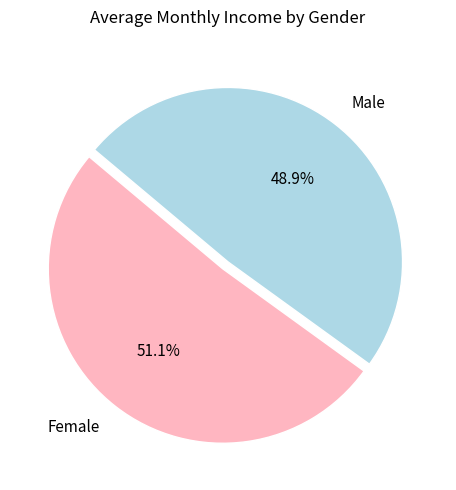

To the nearest percent, what percentage of the pie is Male?

49%